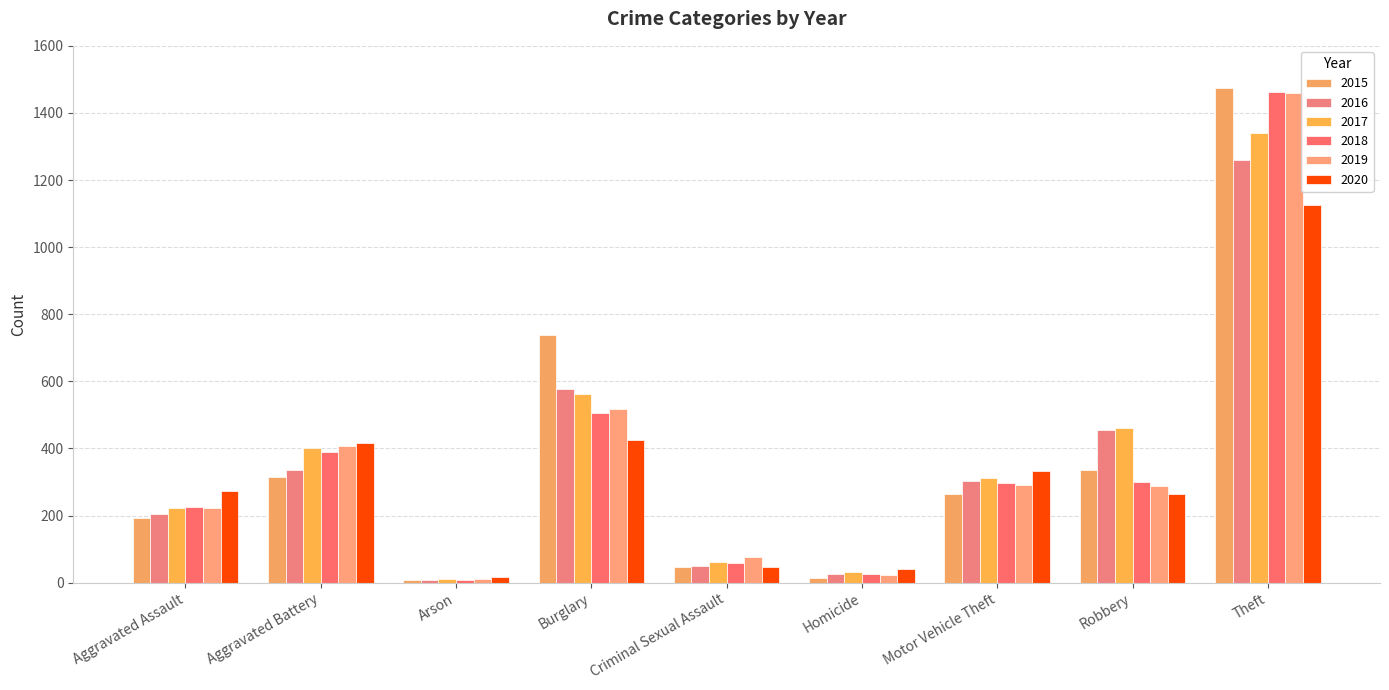

Which category has the lowest value in the 2019 series?

Arson